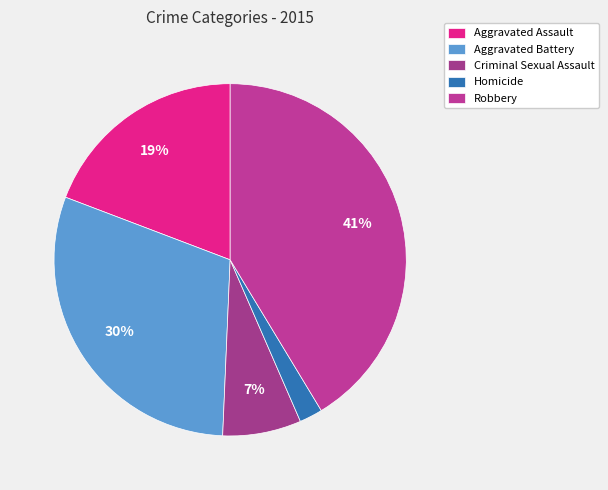

Is it true that Homicide is 9% of the pie?

False